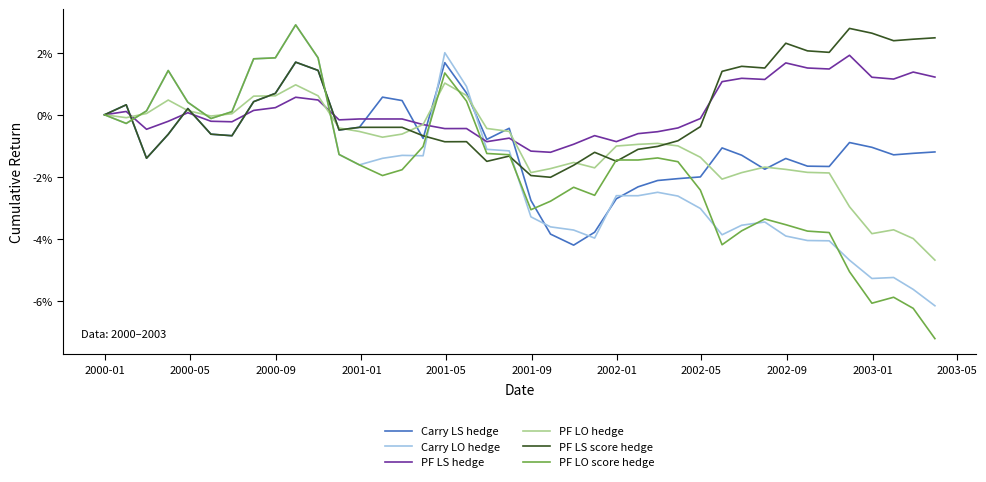

Which series ends up on top after the final intersection of PF LO score hedge and PF LS score hedge?

PF LS score hedge